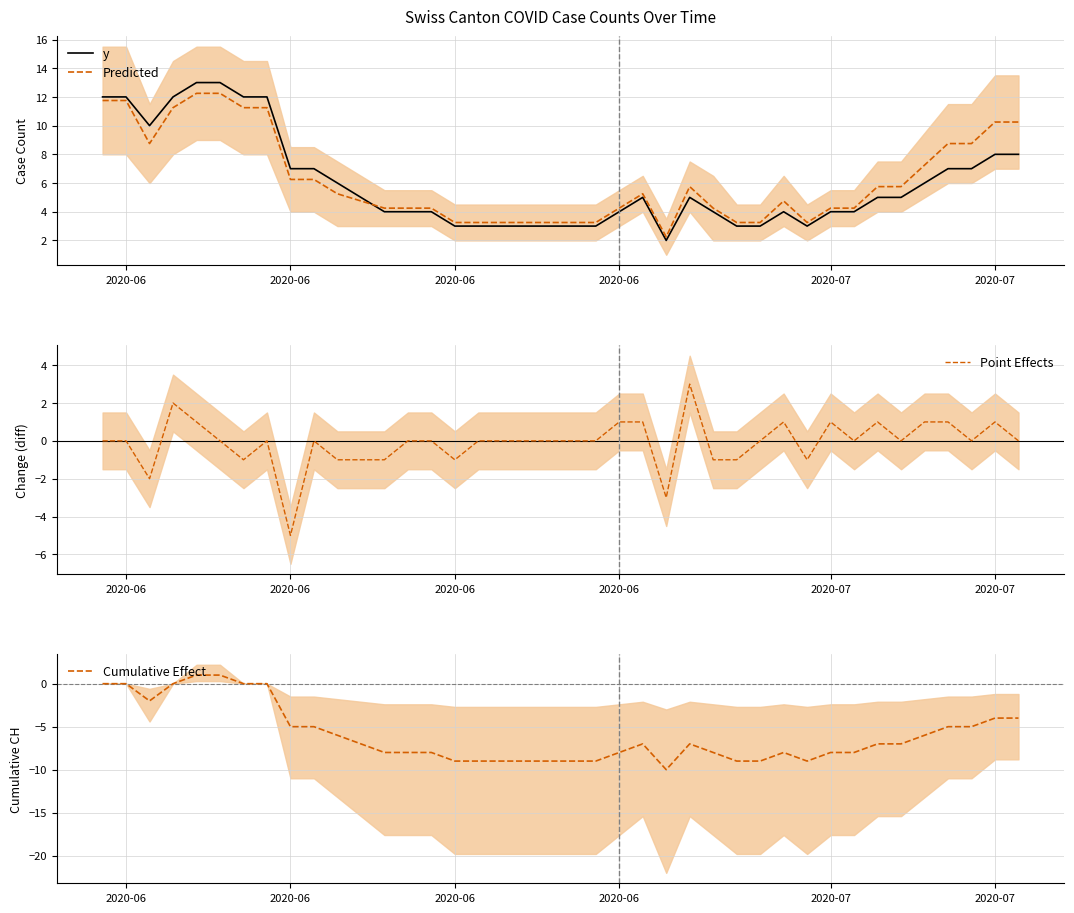

How many values in the Cumulative Effect series exceed -7?

16